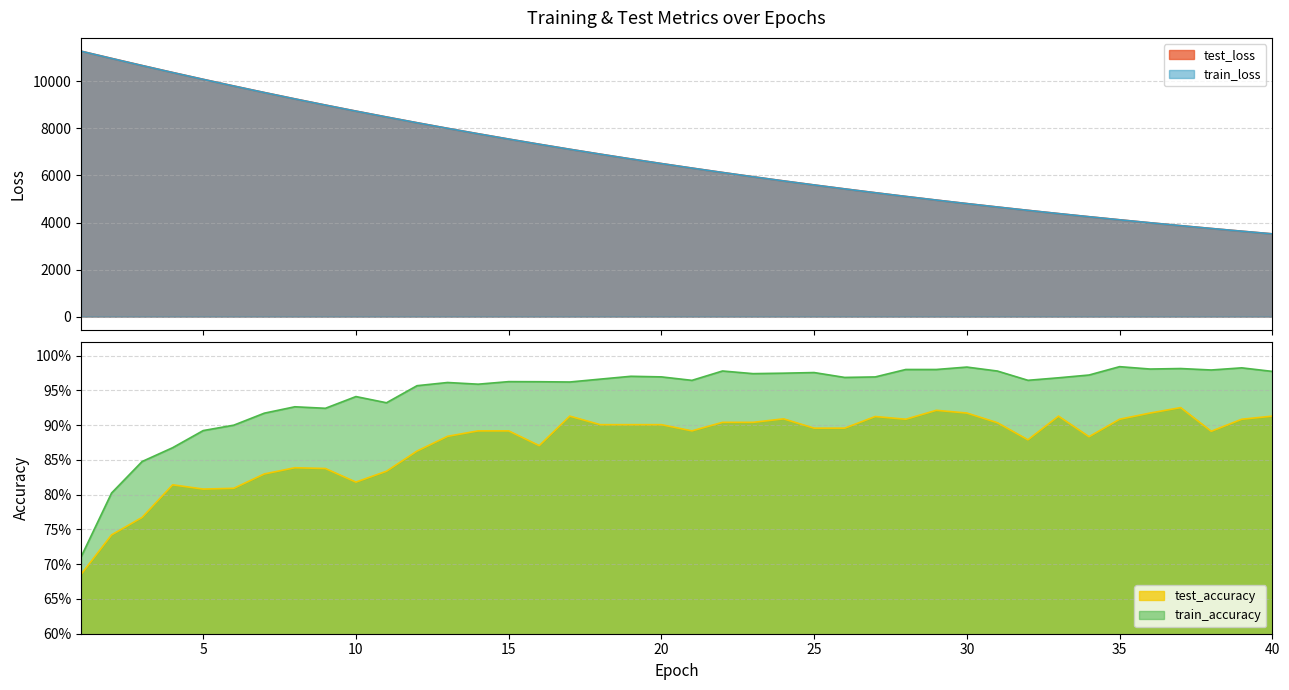

The value of train_loss at 34 is 4245.6. True or false?

True